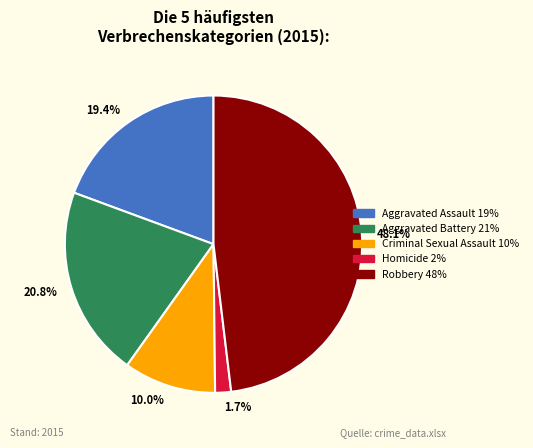

Is there any slice that represents more than half of the pie?

No